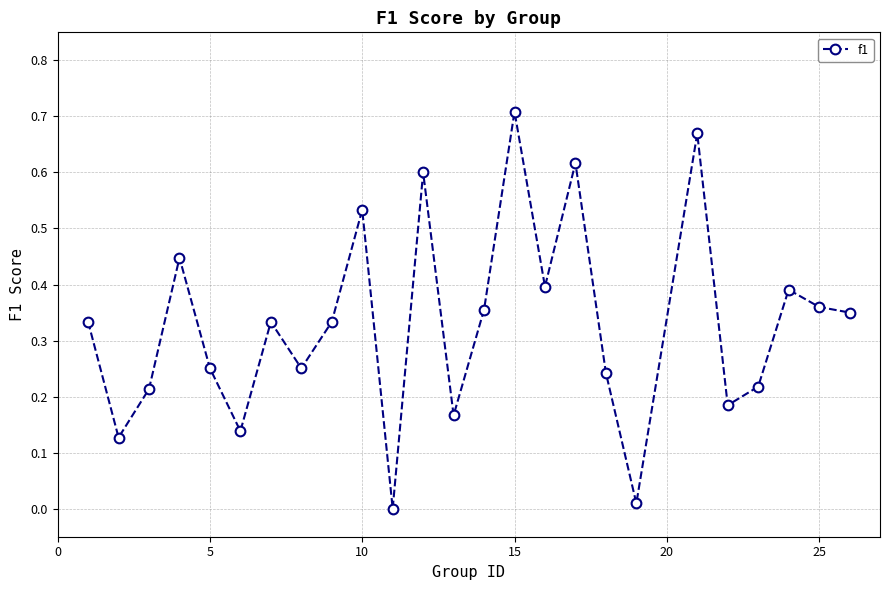

How many points are higher than both their immediate neighbors (excluding endpoints)?

8